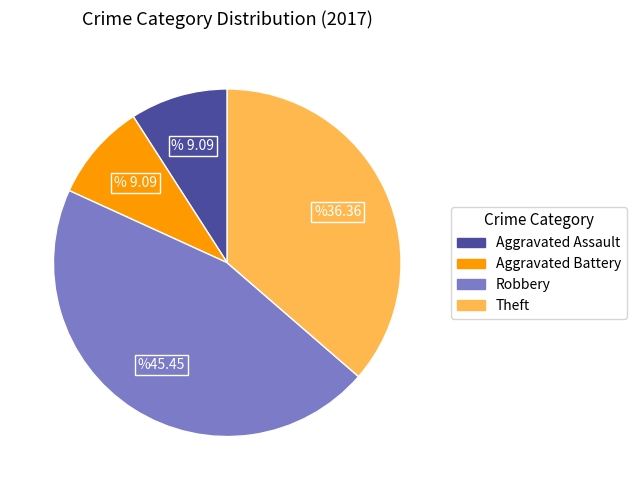

Which category has the biggest portion of the pie?

Robbery